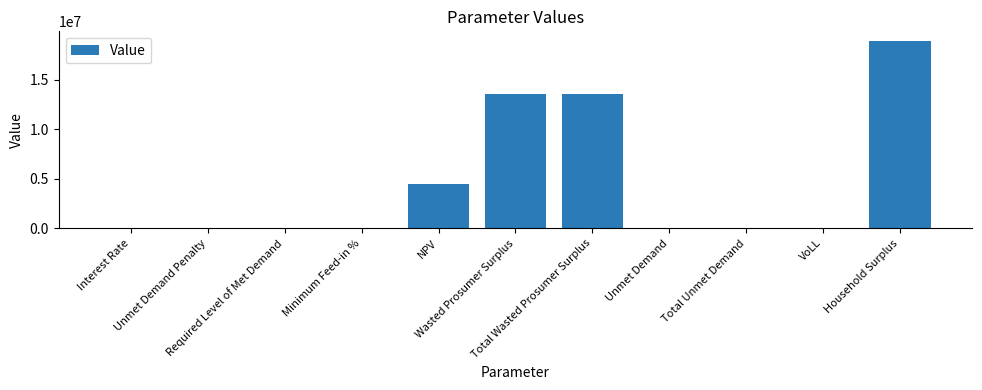

What is the sum of all values?

50598712.8